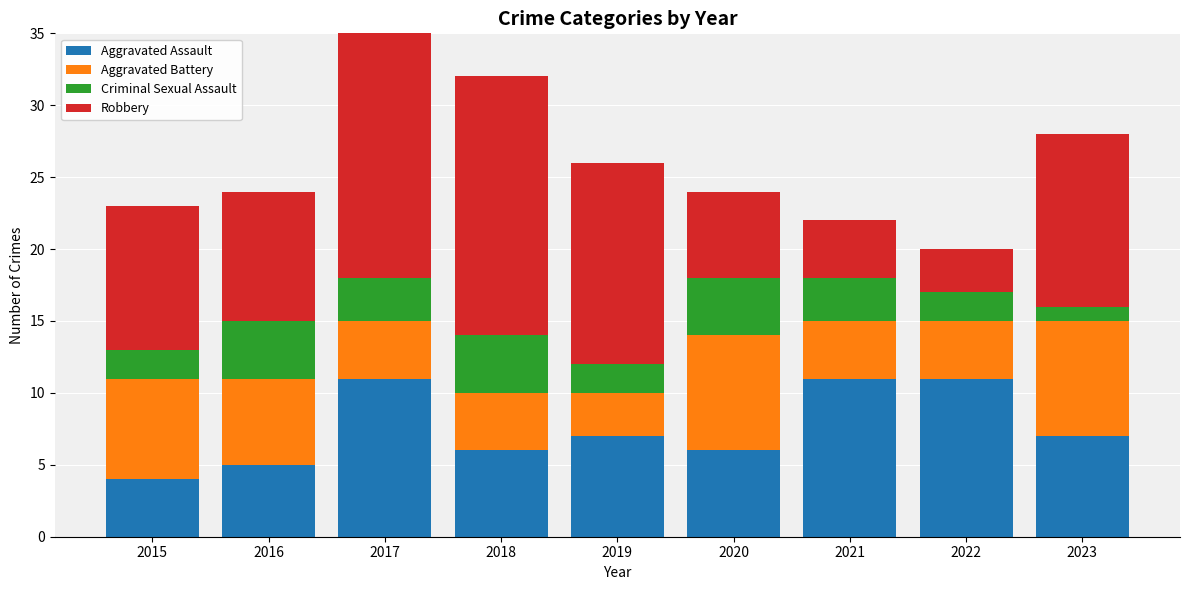

What is the value of the Robbery bar at the 4th from the left?

18